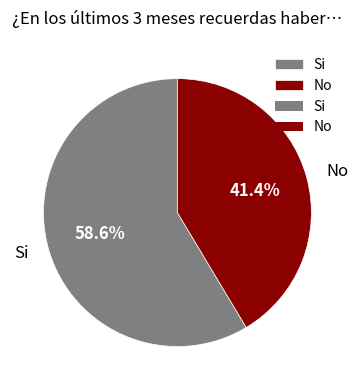

What percentage is the No slice, to the nearest percent?

41%